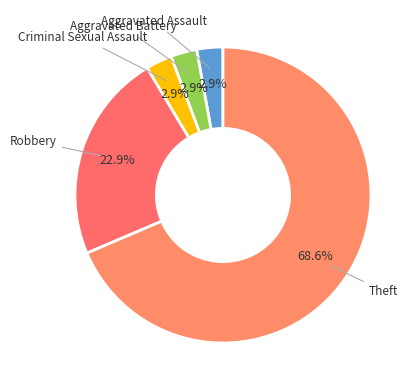

What is the largest slice in the pie chart?

Theft